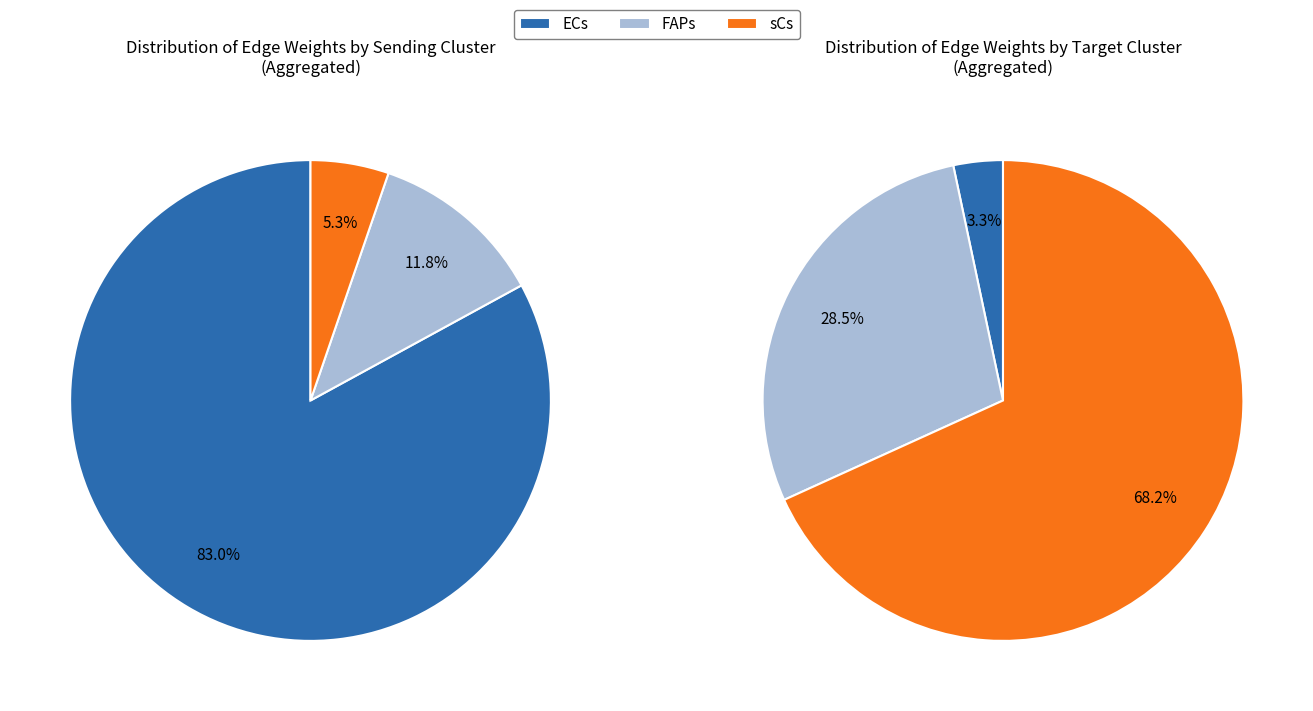

Which has a higher value, sCs or ECs?

sCs